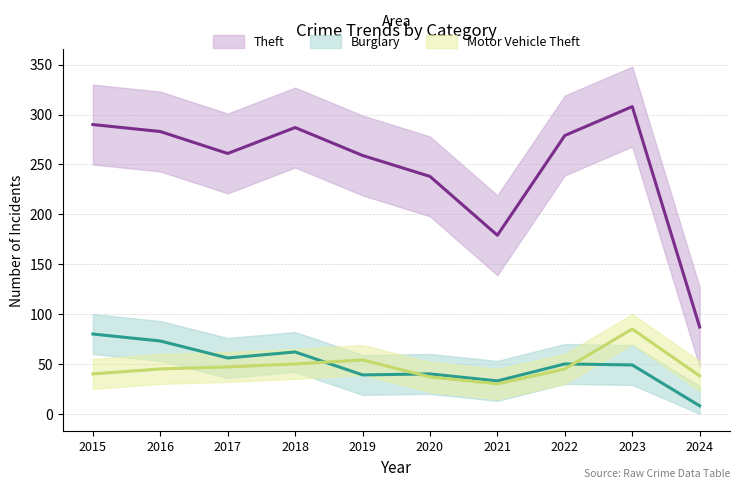

What is the sum of the Burglary values at 2023 and 2022?

99